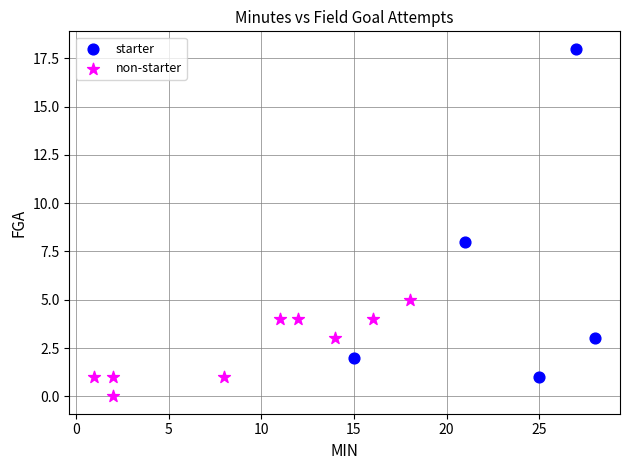

Which series contains the lowest Y value?

non-starter